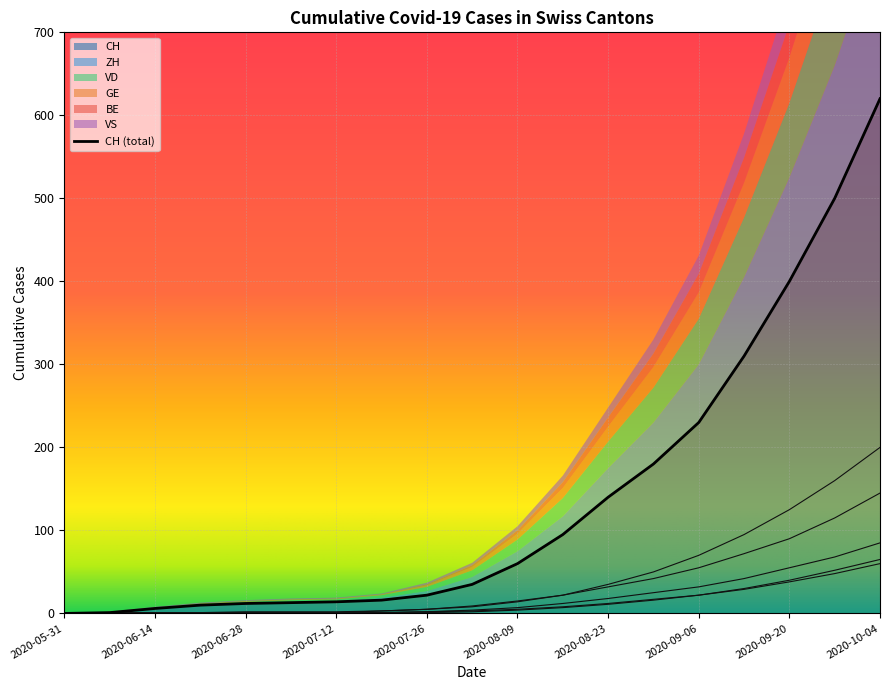

What is the label of the 6th point from the left?

2020-07-05